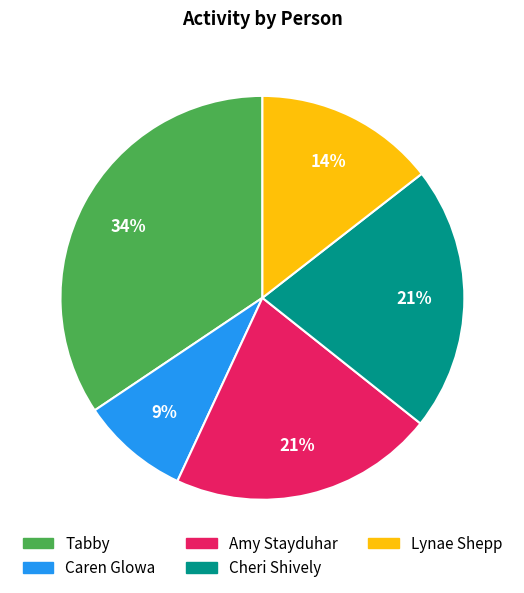

Is there a majority slice in this chart?

No